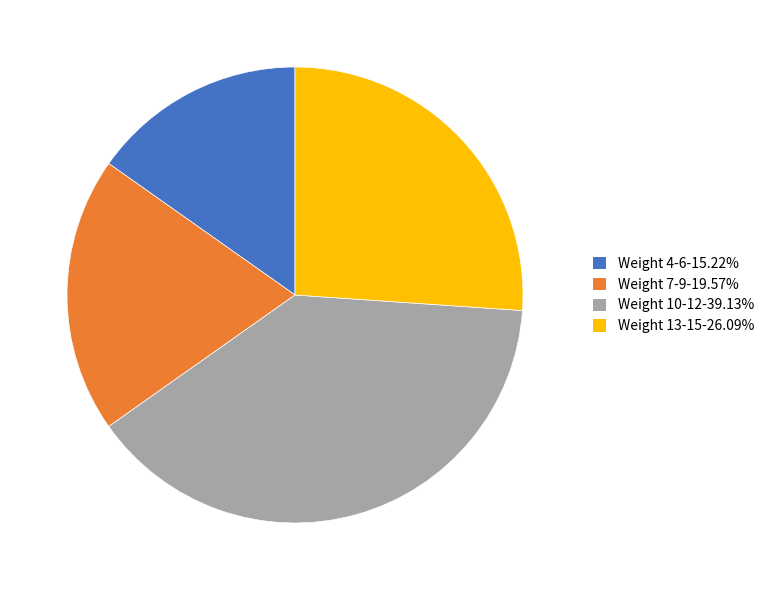

Is the sum of Weight 4-6-15.22% and Weight 10-12-39.13% greater than half?

Yes